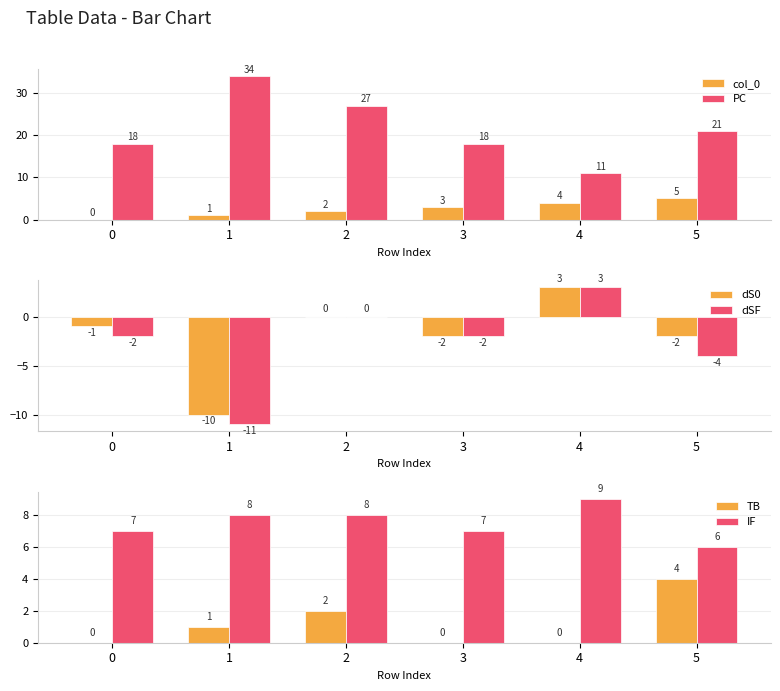

What is the sum of the TB values at 3 and 1?

1